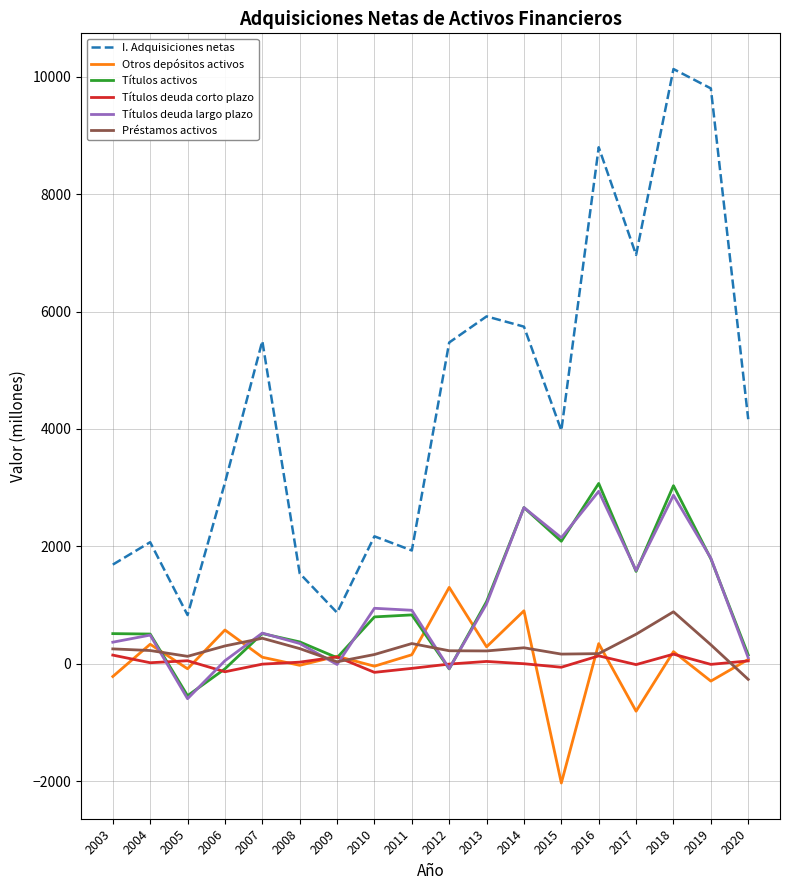

At which label is Otros depósitos activos closest to -366?

2019